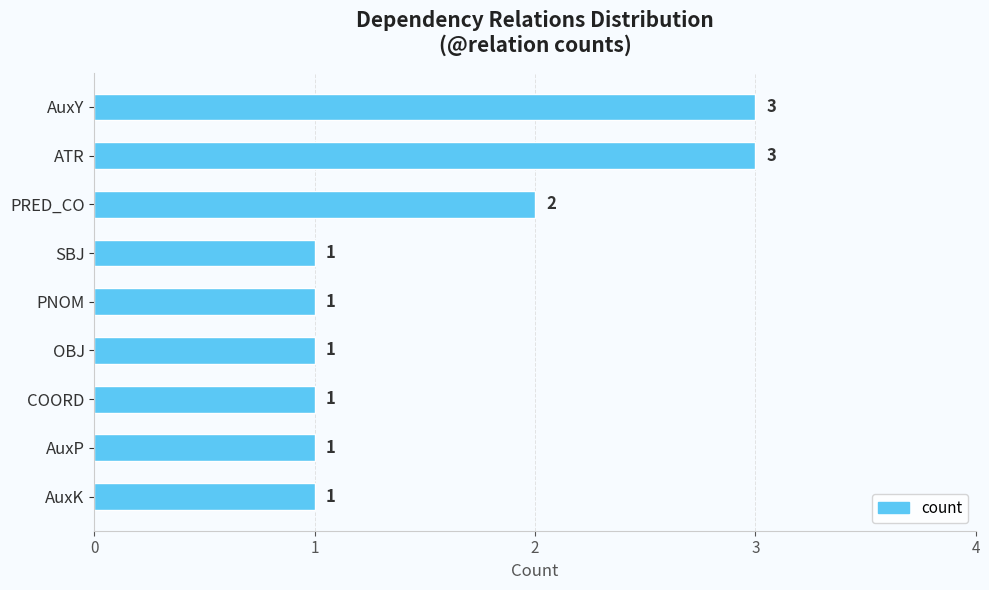

How many bars are there in total?

9